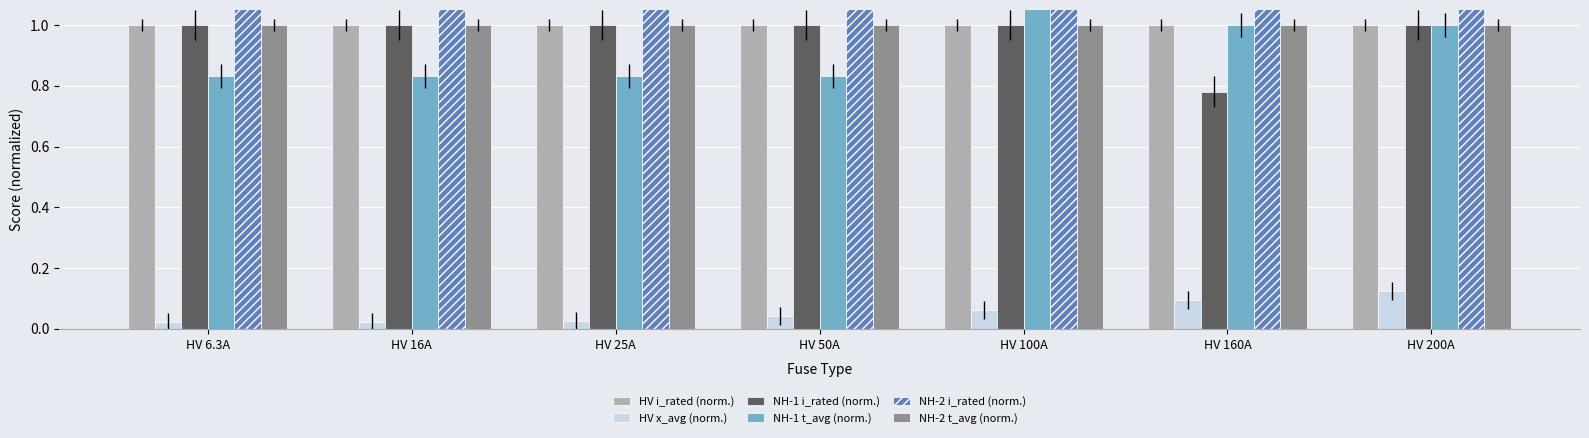

At HV 25A, list the series in order from smallest to largest.

HV x_avg (norm.), NH-1 t_avg (norm.), HV i_rated (norm.), NH-1 i_rated (norm.), NH-2 t_avg (norm.), NH-2 i_rated (norm.)